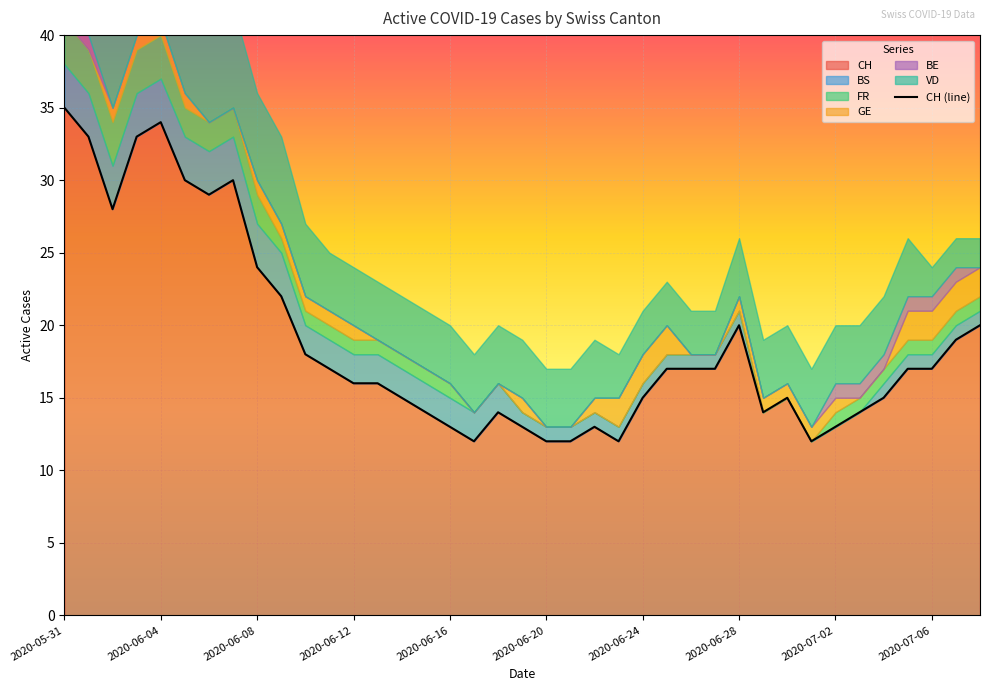

Reading right to left, transcribe all the data shown in this chart.

CH: 2020-07-08=20	2020-07-07=19	2020-07-06=17	2020-07-05=17	2020-07-04=15	2020-07-03=14	2020-07-02=13	2020-07-01=12	2020-06-30=15	2020-06-29=14	2020-06-28=20	2020-06-27=17	2020-06-26=17	2020-06-25=17	2020-06-24=15	2020-06-23=12	2020-06-22=13	2020-06-21=12	2020-06-20=12	2020-06-19=13	2020-06-18=14	2020-06-17=12	2020-06-16=13	2020-06-15=14	2020-06-14=15	2020-06-13=16	2020-06-12=16	2020-06-11=17	2020-06-10=18	2020-06-09=22	2020-06-08=24	2020-06-07=30	2020-06-06=29	2020-06-05=30	2020-06-04=34	2020-06-03=33	2020-06-02=28	2020-06-01=33	2020-05-31=35
BS: 2020-07-08=1	2020-07-07=1	2020-07-06=1	2020-07-05=1	2020-07-04=1	2020-07-03=0	2020-07-02=0	2020-07-01=0	2020-06-30=0	2020-06-29=0	2020-06-28=1	2020-06-27=1	2020-06-26=1	2020-06-25=1	2020-06-24=1	2020-06-23=1	2020-06-22=1	2020-06-21=1	2020-06-20=1	2020-06-19=1	2020-06-18=2	2020-06-17=2	2020-06-16=2	2020-06-15=2	2020-06-14=2	2020-06-13=2	2020-06-12=2	2020-06-11=2	2020-06-10=2	2020-06-09=3	2020-06-08=3	2020-06-07=3	2020-06-06=3	2020-06-05=3	2020-06-04=3	2020-06-03=3	2020-06-02=3	2020-06-01=3	2020-05-31=3
FR: 2020-07-08=1	2020-07-07=1	2020-07-06=1	2020-07-05=1	2020-07-04=1	2020-07-03=1	2020-07-02=1	2020-07-01=0	2020-06-30=0	2020-06-29=0	2020-06-28=0	2020-06-27=0	2020-06-26=0	2020-06-25=0	2020-06-24=0	2020-06-23=0	2020-06-22=0	2020-06-21=0	2020-06-20=0	2020-06-19=0	2020-06-18=0	2020-06-17=0	2020-06-16=1	2020-06-15=1	2020-06-14=1	2020-06-13=1	2020-06-12=1	2020-06-11=1	2020-06-10=1	2020-06-09=1	2020-06-08=2	2020-06-07=2	2020-06-06=2	2020-06-05=2	2020-06-04=3	2020-06-03=3	2020-06-02=3	2020-06-01=3	2020-05-31=3
GE: 2020-07-08=2	2020-07-07=2	2020-07-06=2	2020-07-05=2	2020-07-04=0	2020-07-03=0	2020-07-02=1	2020-07-01=1	2020-06-30=1	2020-06-29=1	2020-06-28=1	2020-06-27=0	2020-06-26=0	2020-06-25=2	2020-06-24=2	2020-06-23=2	2020-06-22=1	2020-06-21=0	2020-06-20=0	2020-06-19=1	2020-06-18=0	2020-06-17=0	2020-06-16=0	2020-06-15=0	2020-06-14=0	2020-06-13=0	2020-06-12=1	2020-06-11=1	2020-06-10=1	2020-06-09=1	2020-06-08=1	2020-06-07=0	2020-06-06=0	2020-06-05=1	2020-06-04=1	2020-06-03=1	2020-06-02=1	2020-06-01=0	2020-05-31=0
BE: 2020-07-08=0	2020-07-07=1	2020-07-06=1	2020-07-05=1	2020-07-04=1	2020-07-03=1	2020-07-02=1	2020-07-01=0	2020-06-30=0	2020-06-29=0	2020-06-28=0	2020-06-27=0	2020-06-26=0	2020-06-25=0	2020-06-24=0	2020-06-23=0	2020-06-22=0	2020-06-21=0	2020-06-20=0	2020-06-19=0	2020-06-18=0	2020-06-17=0	2020-06-16=0	2020-06-15=0	2020-06-14=0	2020-06-13=0	2020-06-12=0	2020-06-11=0	2020-06-10=0	2020-06-09=0	2020-06-08=0	2020-06-07=0	2020-06-06=0	2020-06-05=0	2020-06-04=0	2020-06-03=0	2020-06-02=0	2020-06-01=1	2020-05-31=1
VD: 2020-07-08=2	2020-07-07=2	2020-07-06=2	2020-07-05=4	2020-07-04=4	2020-07-03=4	2020-07-02=4	2020-07-01=4	2020-06-30=4	2020-06-29=4	2020-06-28=4	2020-06-27=3	2020-06-26=3	2020-06-25=3	2020-06-24=3	2020-06-23=3	2020-06-22=4	2020-06-21=4	2020-06-20=4	2020-06-19=4	2020-06-18=4	2020-06-17=4	2020-06-16=4	2020-06-15=4	2020-06-14=4	2020-06-13=4	2020-06-12=4	2020-06-11=4	2020-06-10=5	2020-06-09=6	2020-06-08=6	2020-06-07=7	2020-06-06=7	2020-06-05=7	2020-06-04=7	2020-06-03=7	2020-06-02=7	2020-06-01=8	2020-05-31=8